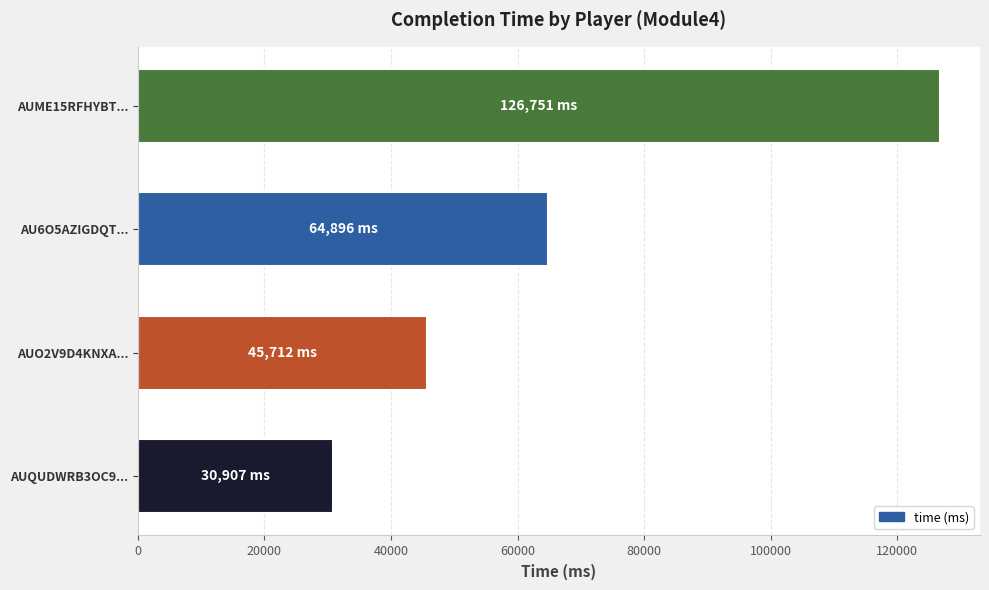

Reading bottom to top, list all the values displayed in this chart.

30907	45712	64896	126751